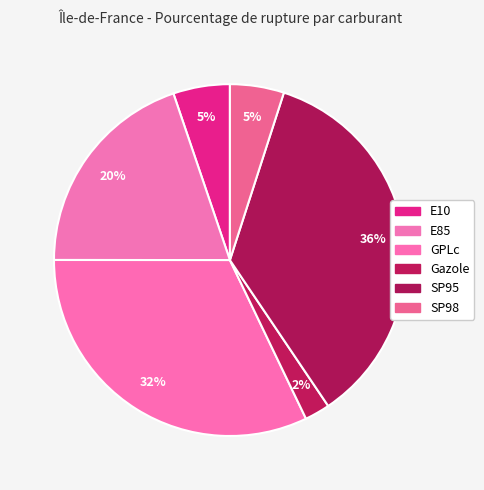

How many slices are in this pie chart?

6